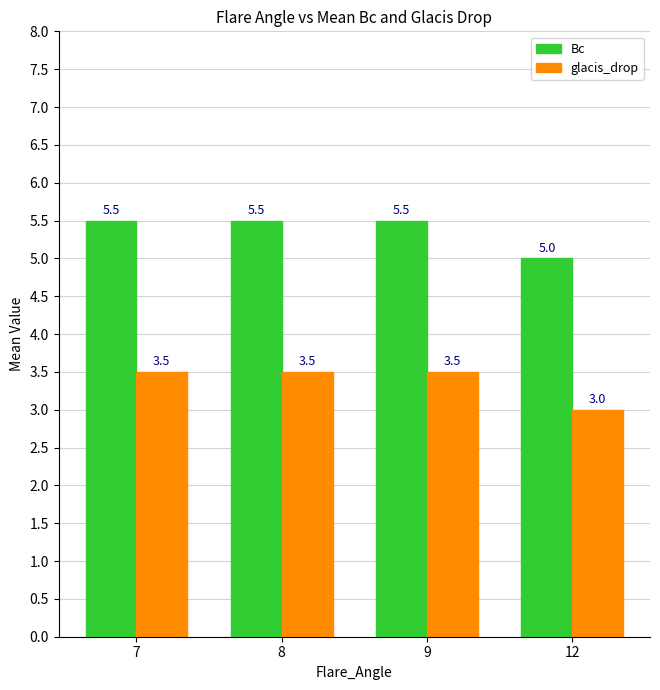

List the series in order of their peak value, highest first.

Bc, glacis_drop